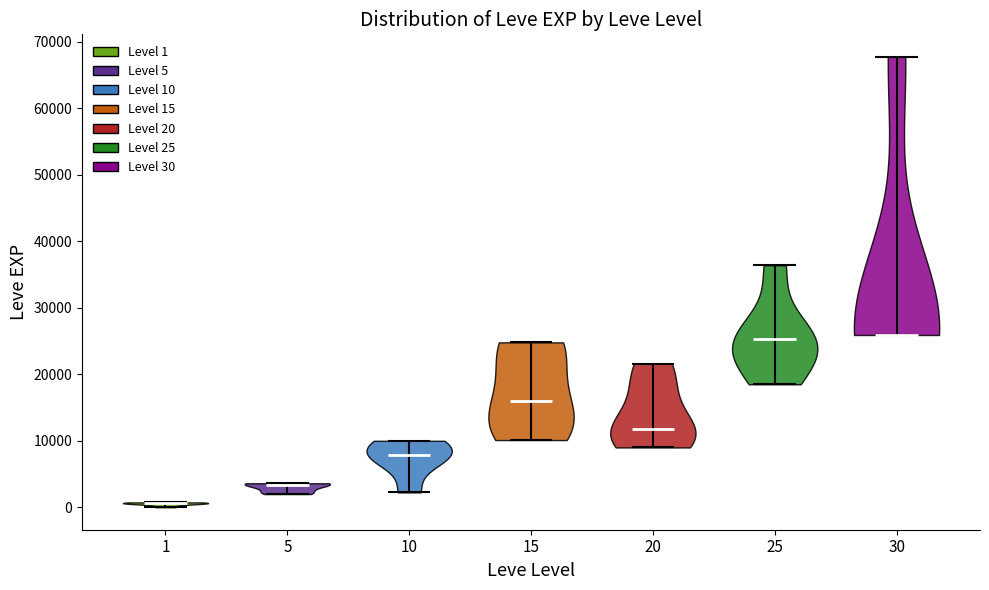

Reading left to right, read every violin against the y-axis: where its median line is, and the lowest and highest points it reaches. The values are not printed on the chart, so give them approximately, as read against the axis.

1: median line 1000, lowest point 0, highest point 1000
5: median line 3000, lowest point 2000, highest point 4000
10: median line 8000, lowest point 2000, highest point 10000
15: median line 16000, lowest point 10000, highest point 25000
20: median line 12000, lowest point 9000, highest point 22000
25: median line 25000, lowest point 18000, highest point 36000
30: median line 26000, lowest point 26000, highest point 68000